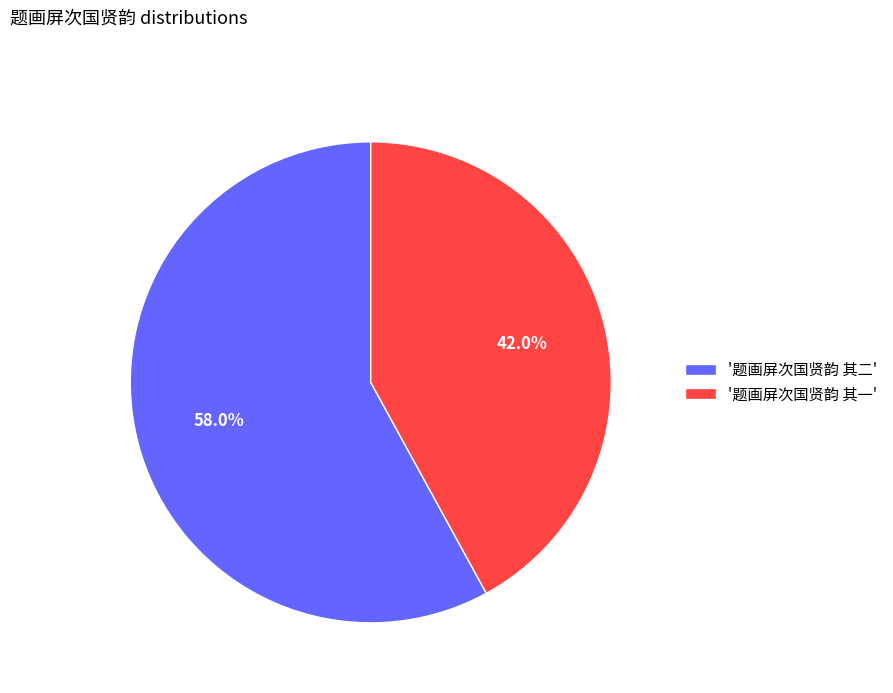

Combined, what portion of the pie is '题画屏次国贤韵 其一' and '题画屏次国贤韵 其二'?

100.0%